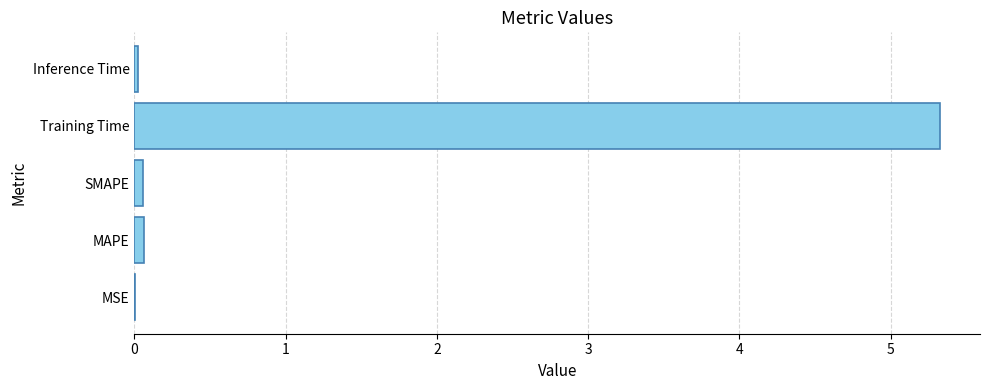

What is the maximum value shown in the chart?

5.3